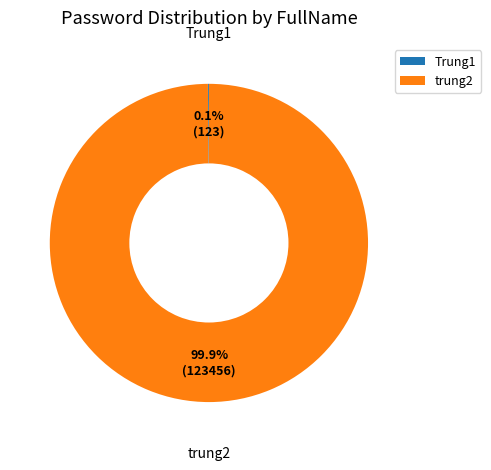

How much of the chart is everything except trung2?

0.1%